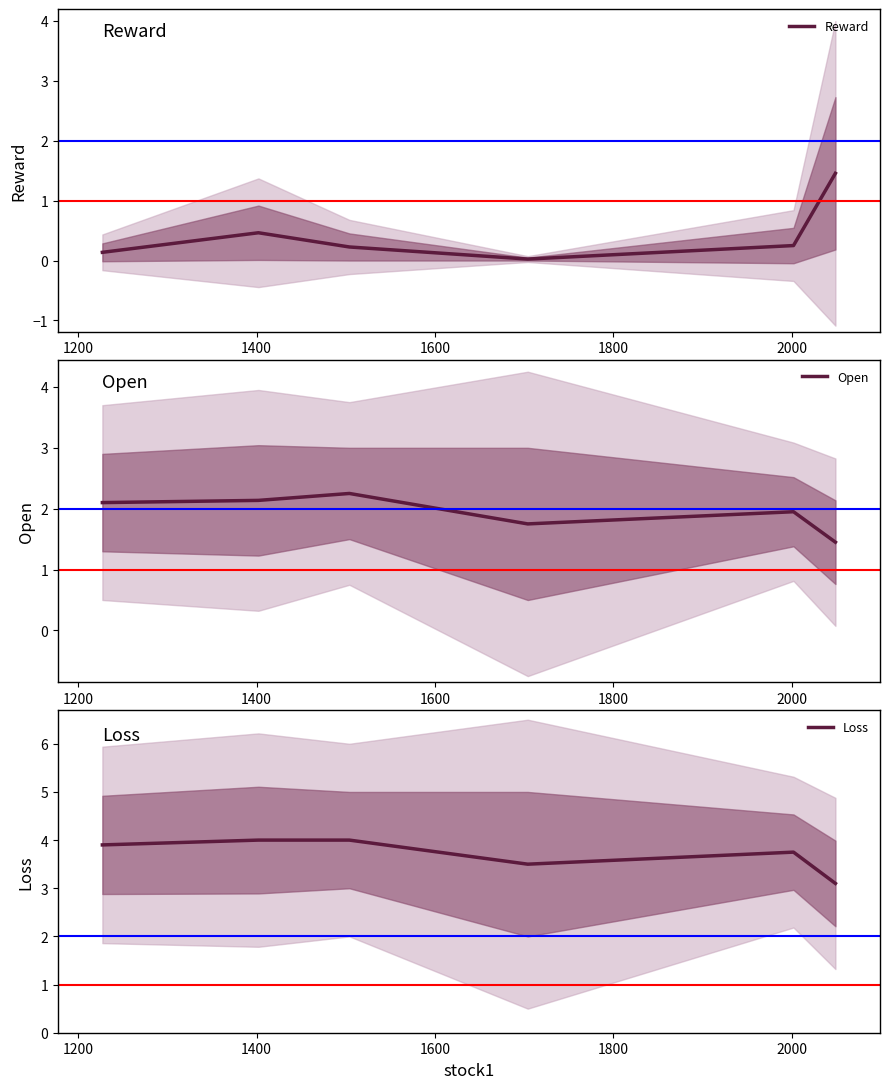

What is the highest value of the Reward series?

1.5